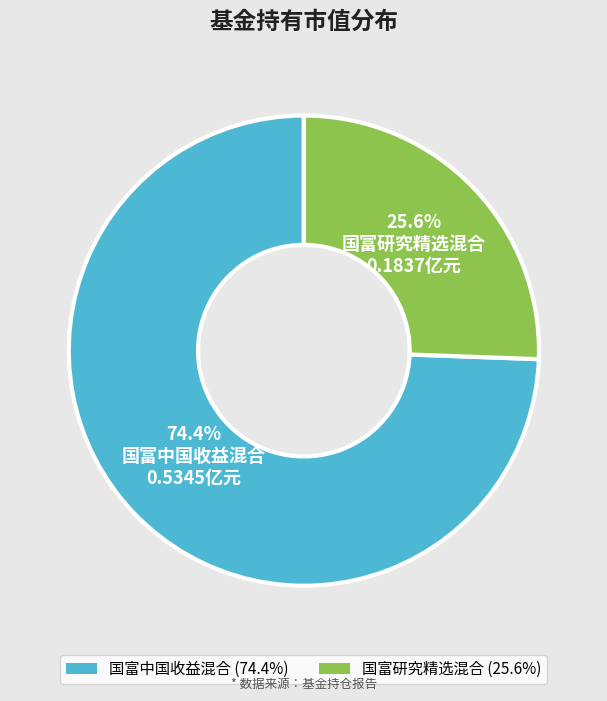

Rank the categories by value from highest to lowest.

国富中国收益混合, 国富研究精选混合